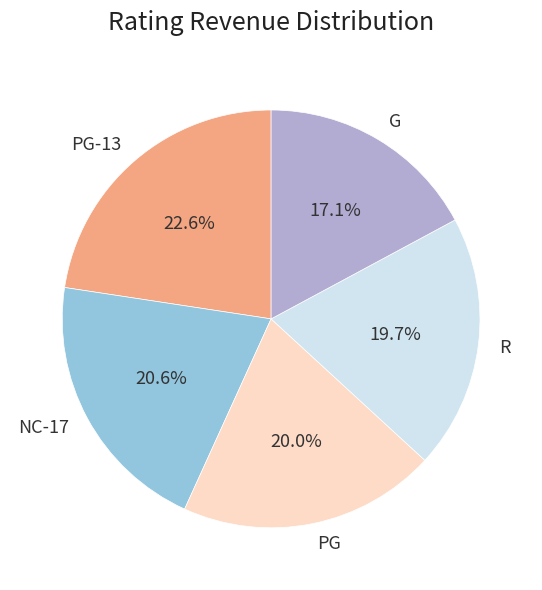

What percentage is the PG-13 slice, to the nearest percent?

23%